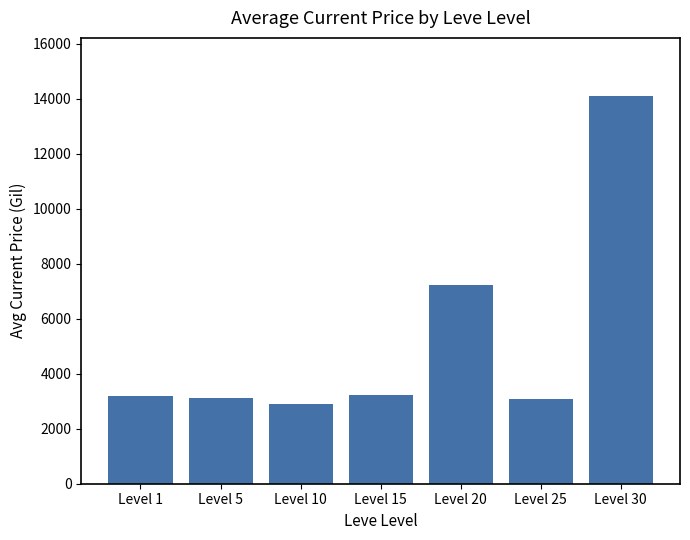

How many values are below 3204?

3